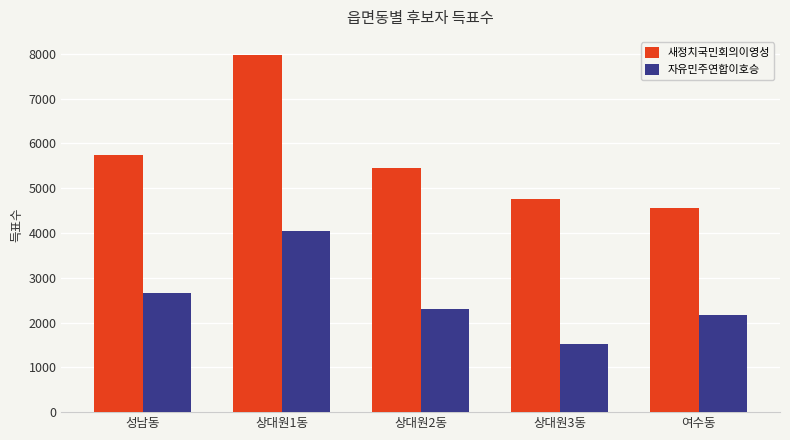

What is the sum of the 새정치국민회의이영성 values at 상대원3동 and 여수동?

9309